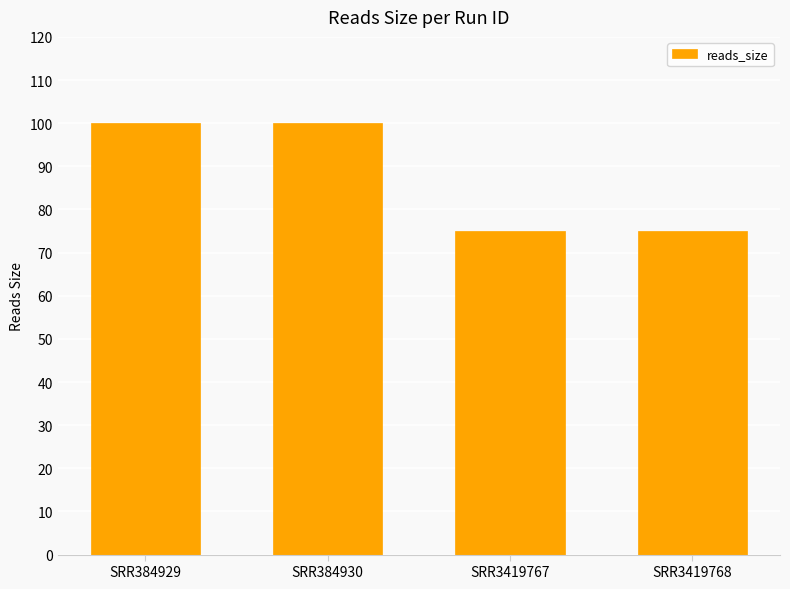

Between SRR384929 and SRR3419767, which is larger?

SRR384929